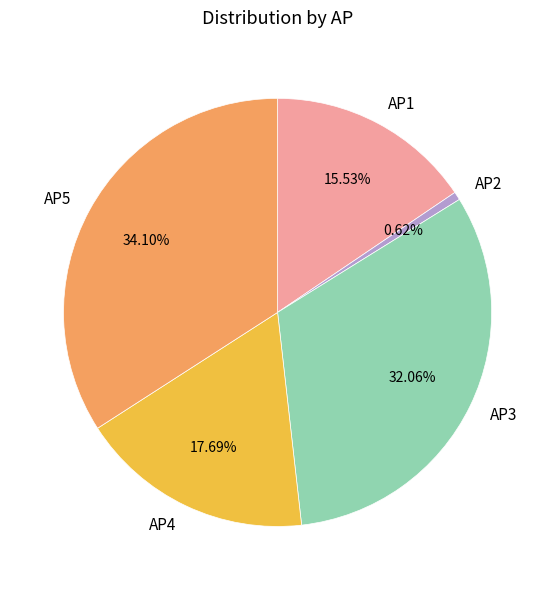

Count the number of slices in the pie.

5